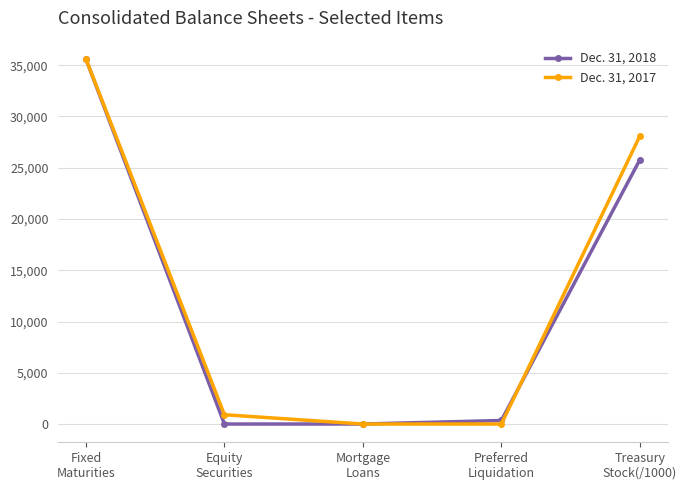

At how many categories does at least one series exceed 19944?

2